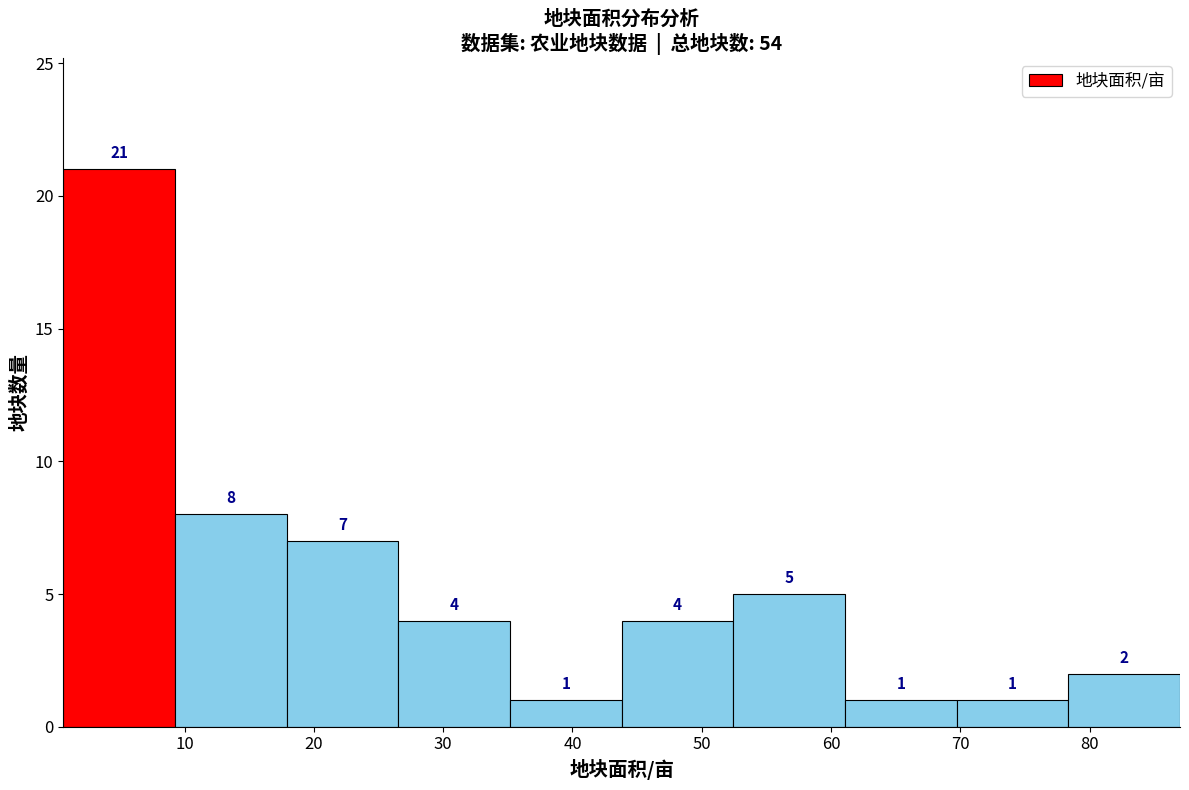

Reading left to right, list every bar in this chart as the range it spans on the x-axis followed by its height. The bar edges are not printed on the chart, so give them approximately, as read against the axis.

1 to 9: 21
9 to 18: 8
18 to 27: 7
27 to 35: 4
35 to 44: 1
44 to 52: 4
52 to 61: 5
61 to 70: 1
70 to 78: 1
78 to 87: 2